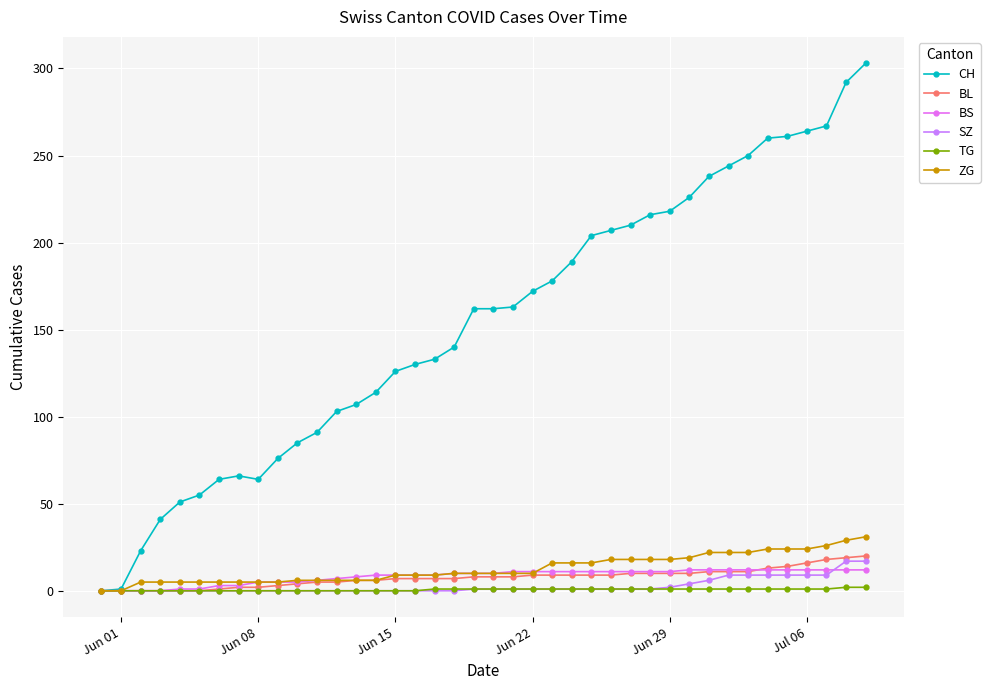

What is the difference between the maximum and minimum values in the SZ series?

17